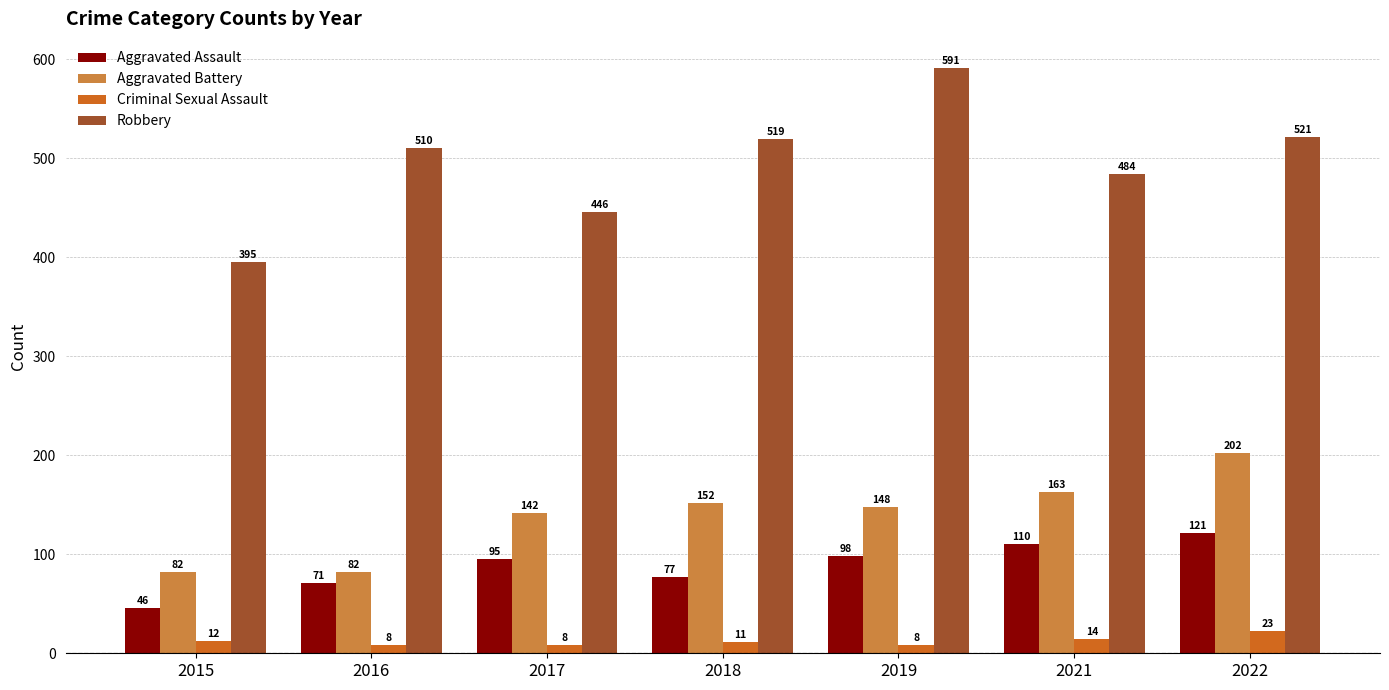

Where does the Criminal Sexual Assault series first go above 11?

2015